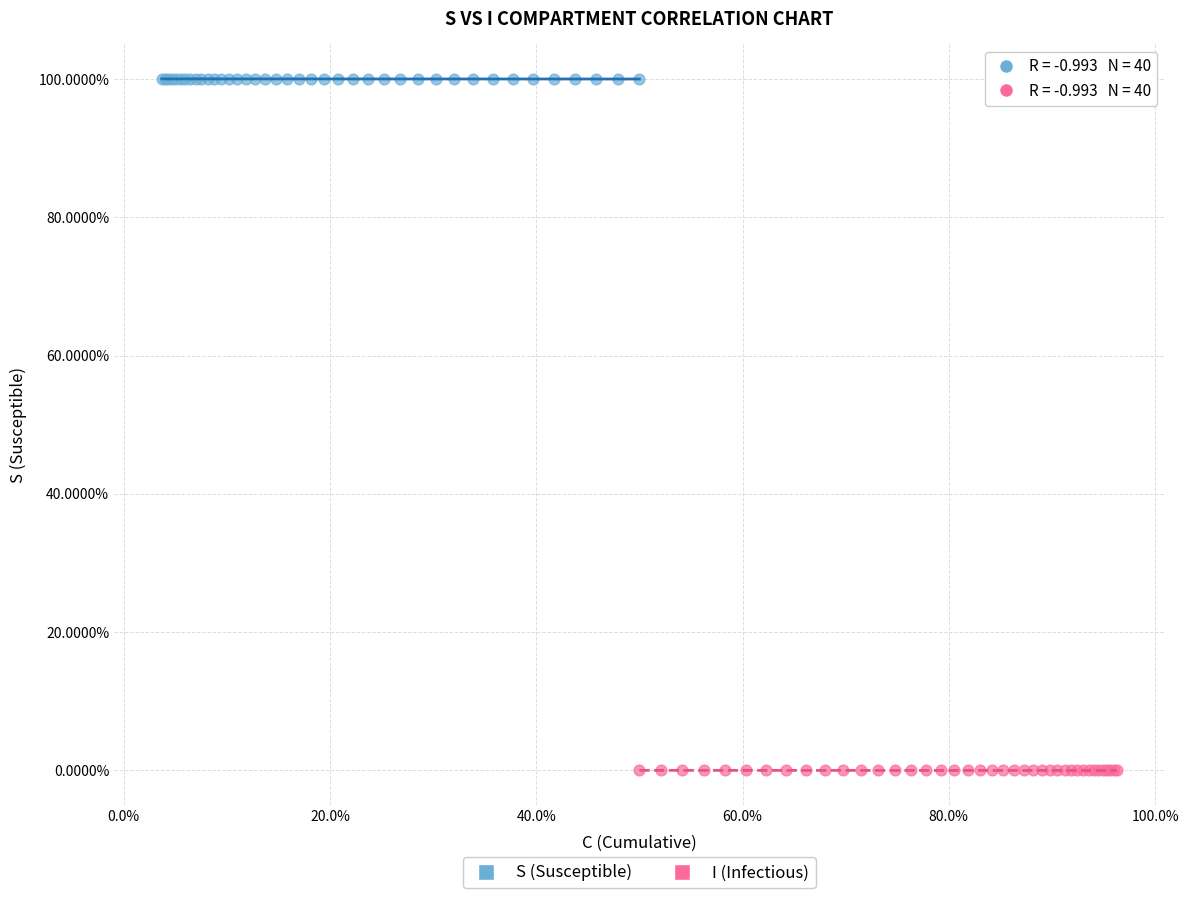

Which series contains the lowest Y value?

I (Infectious)